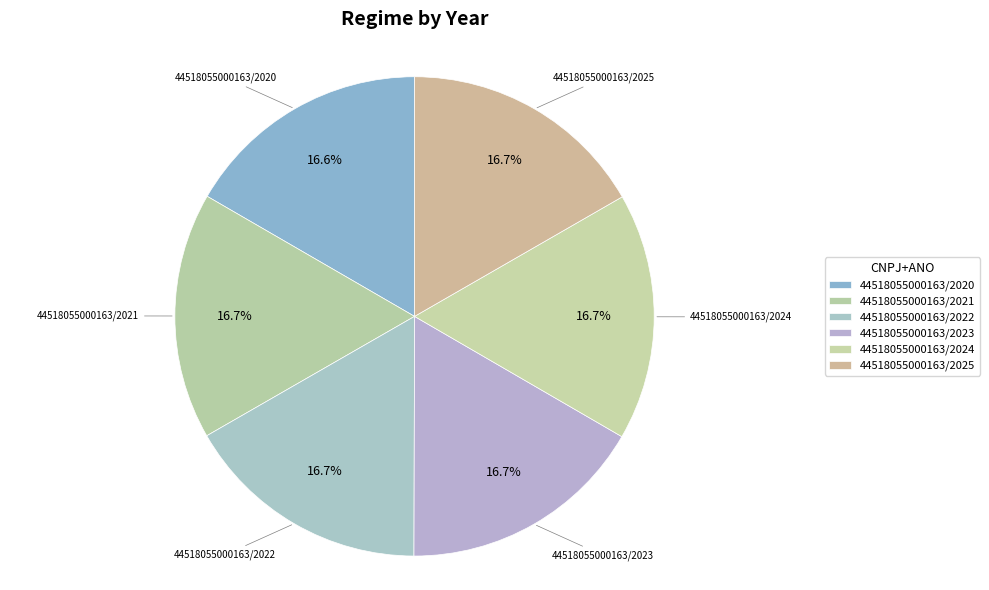

Count the number of slices in the pie.

6